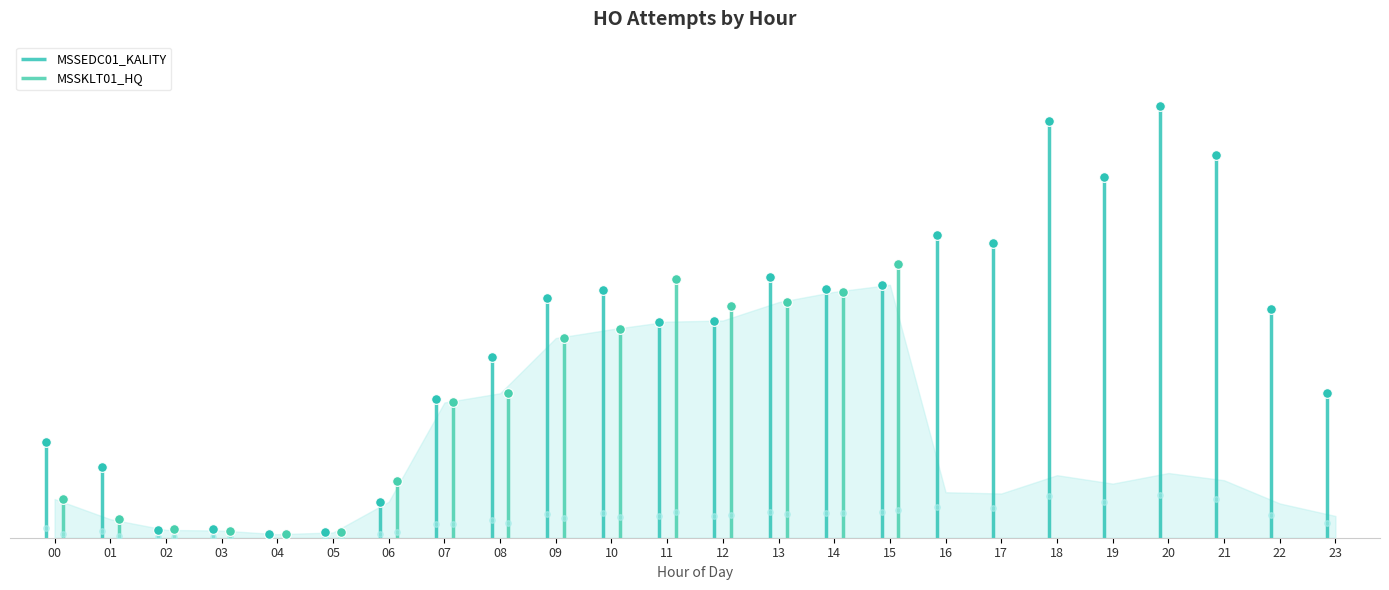

What is the sum of all MSSEDC01_KALITY values?

99306